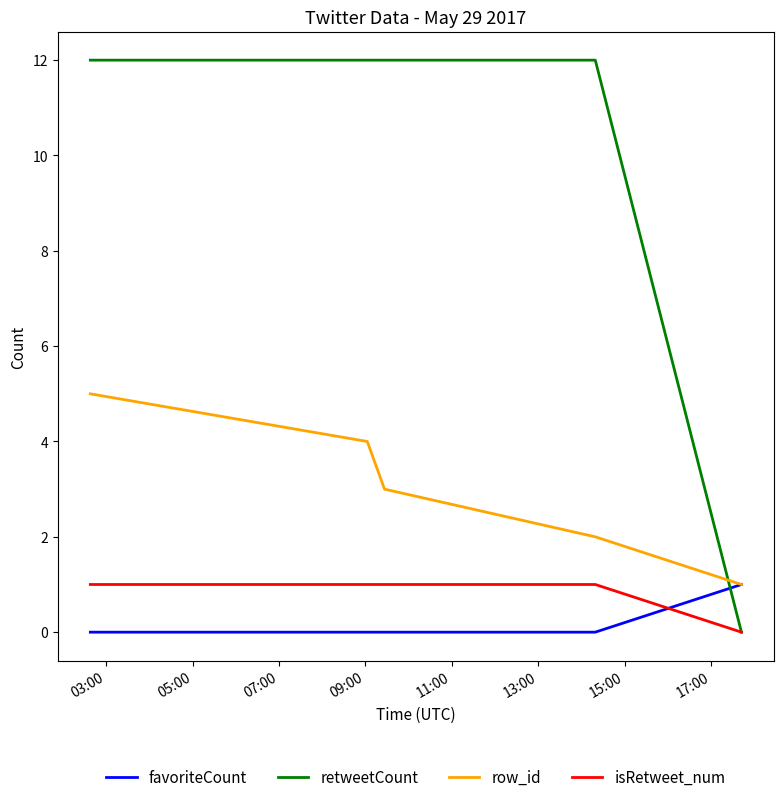

How many lines are shown in the chart?

4